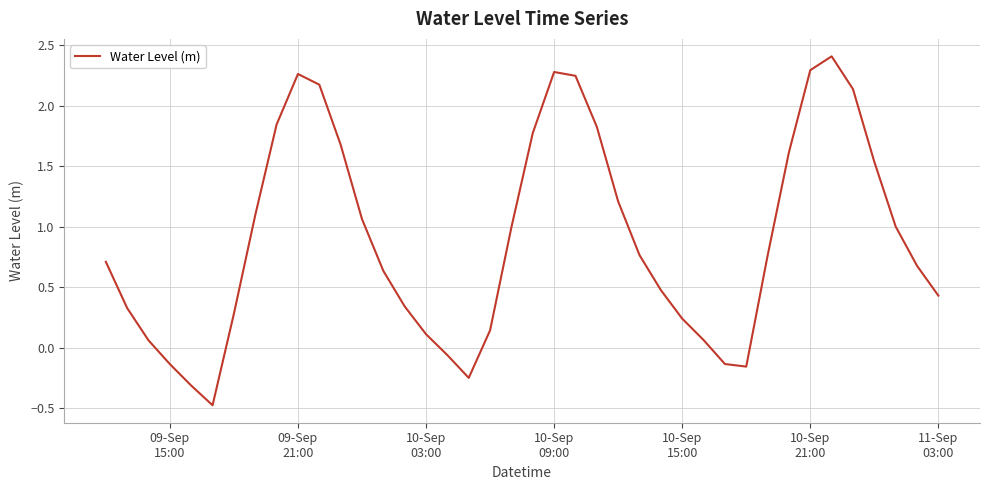

What is the maximum value shown in the chart?

2.4